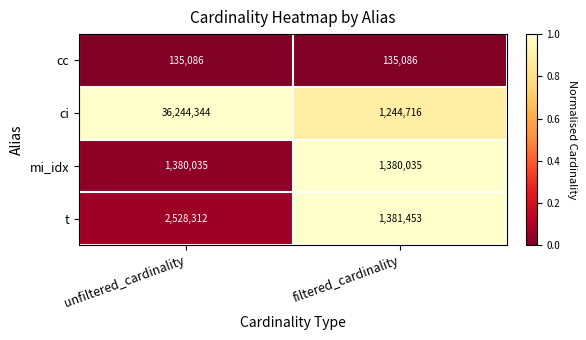

Is it true that cc equals 212436 at unfiltered_cardinality?

False